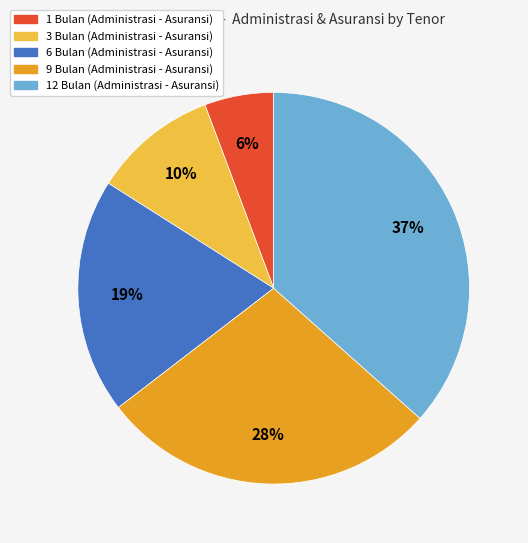

Does any single category account for the majority?

No